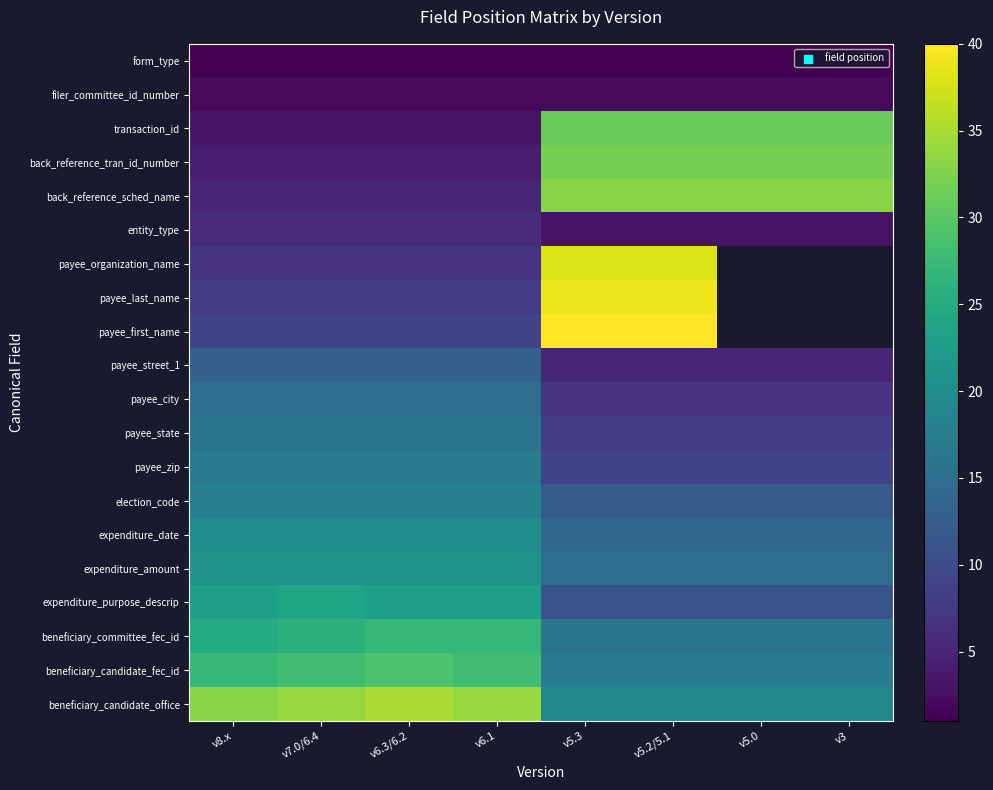

The election_code series shows 12.0 at v3. True or false?

True